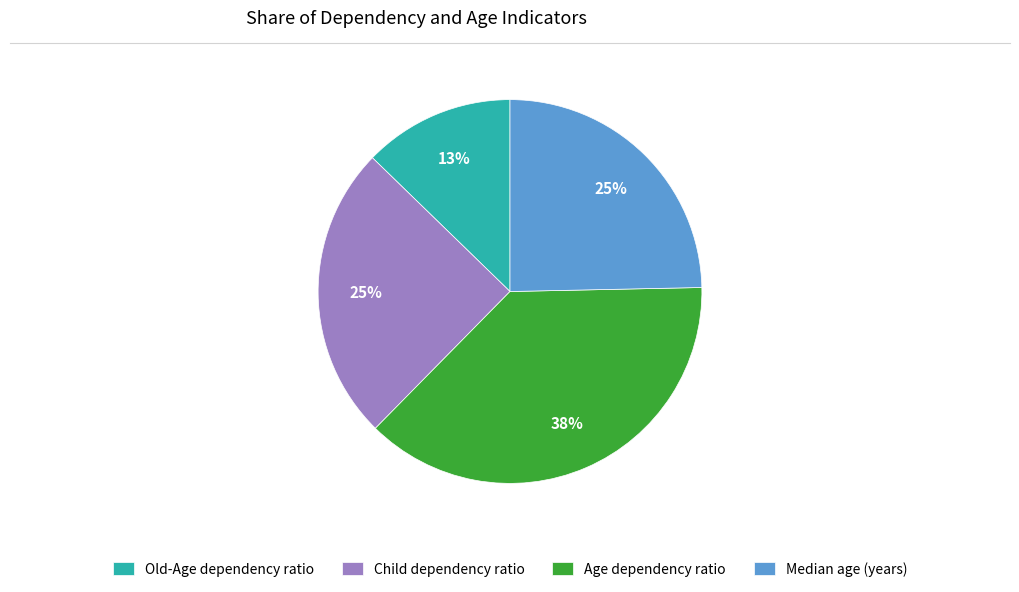

What percentage is the Age dependency ratio slice, to the nearest percent?

38%